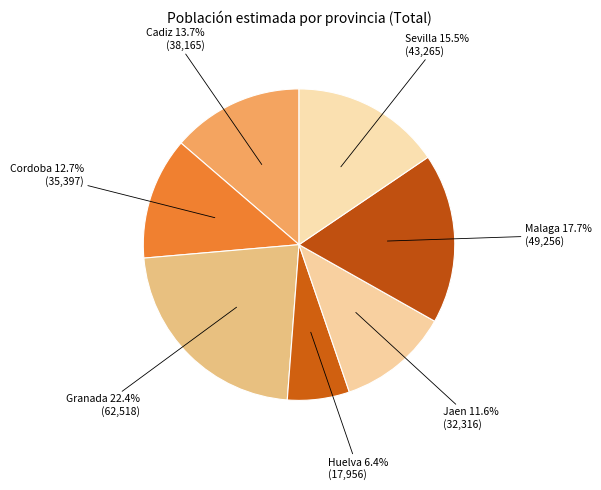

Does any single category account for the majority?

No